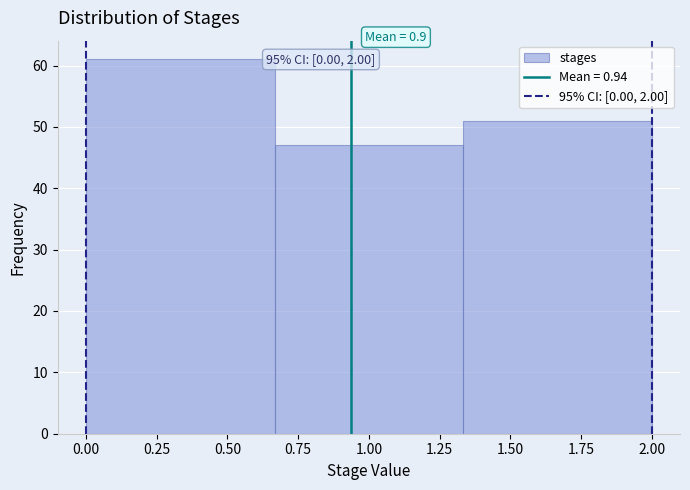

Over which range of the x-axis is the bar tallest?

0.00 to 0.65